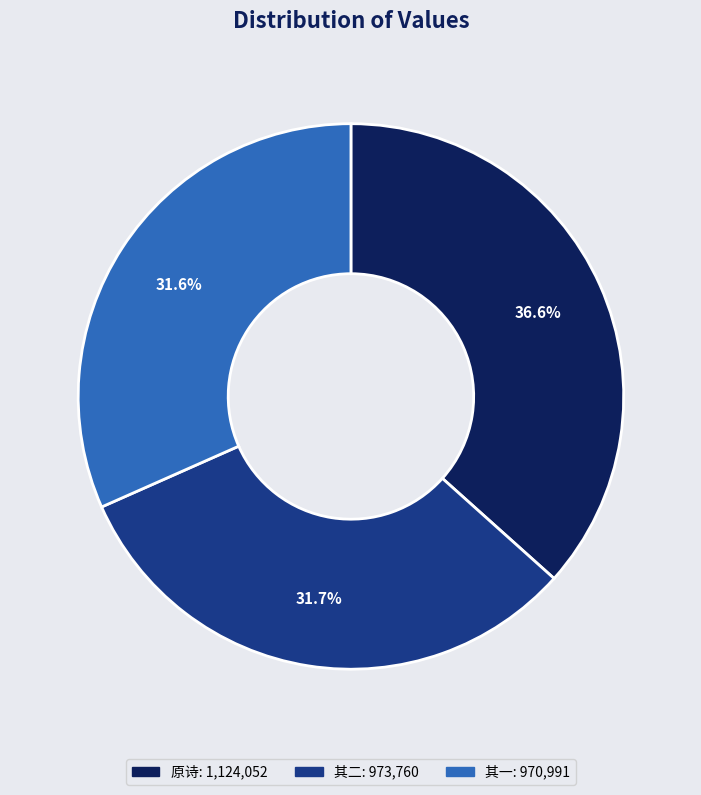

Does any single category account for the majority?

No